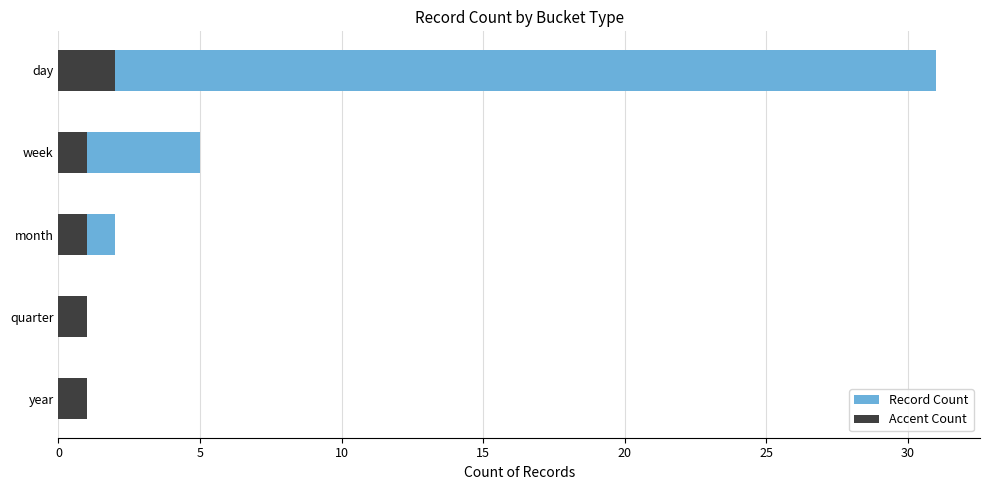

What is the maximum value shown in the chart?

31